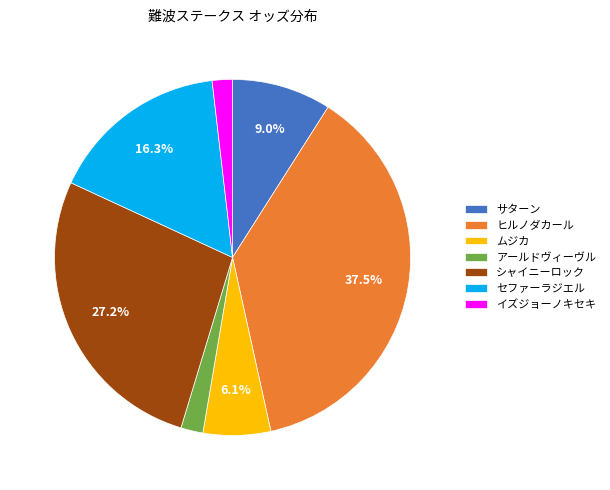

Does any single category account for the majority?

No